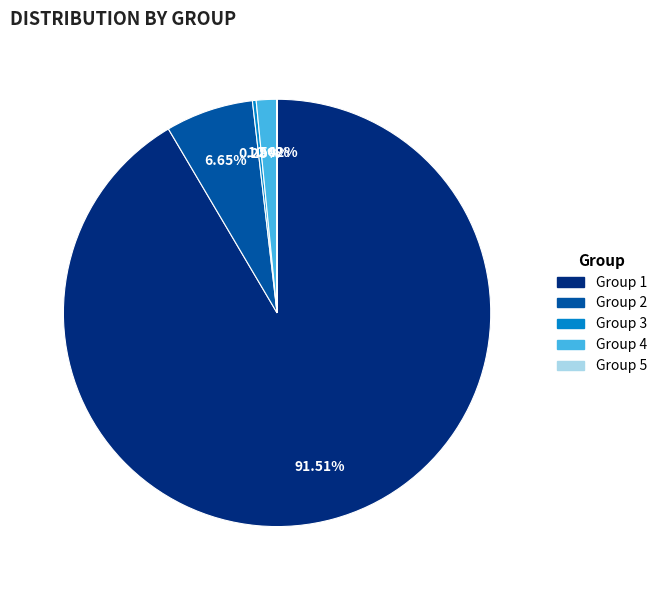

Do Group 3 and Group 1 together represent more than half of the pie?

Yes